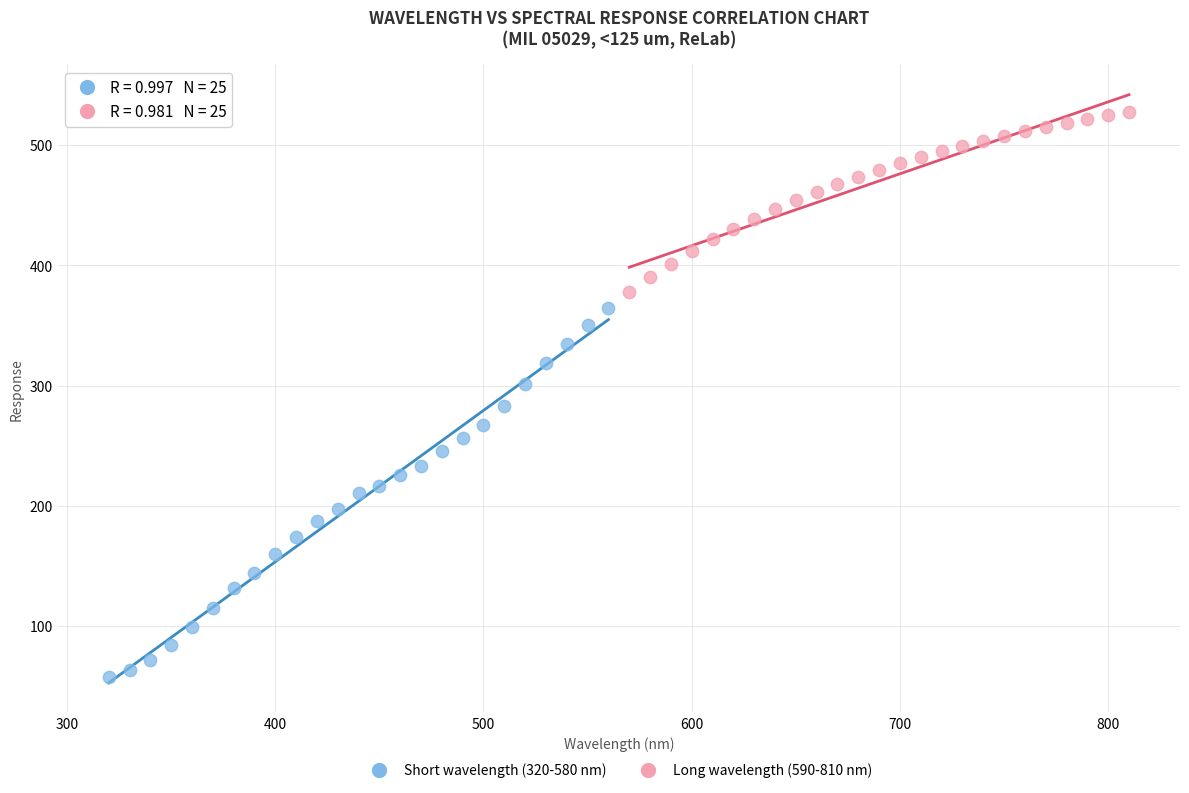

Which series has the largest Y range (max minus min)?

Short wavelength (320-580 nm)